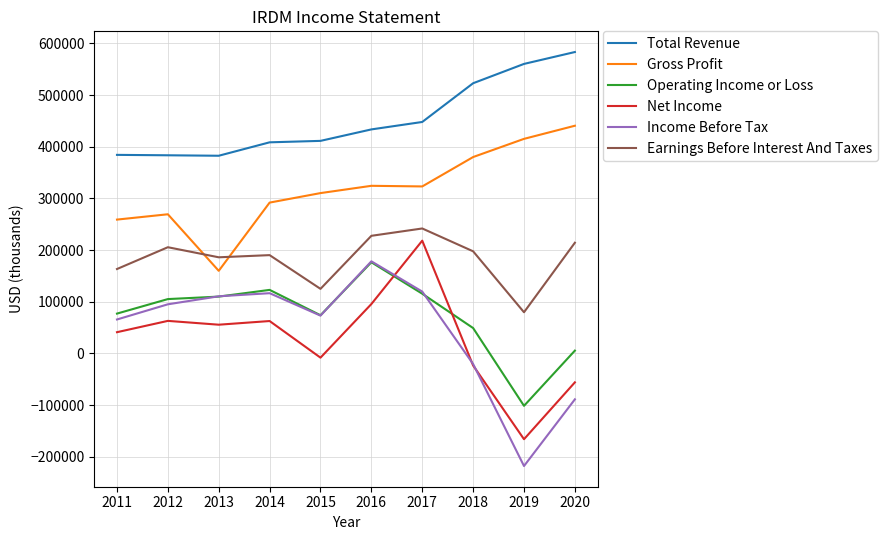

What is the difference between the Gross Profit values at 2018 and 2012?

110800